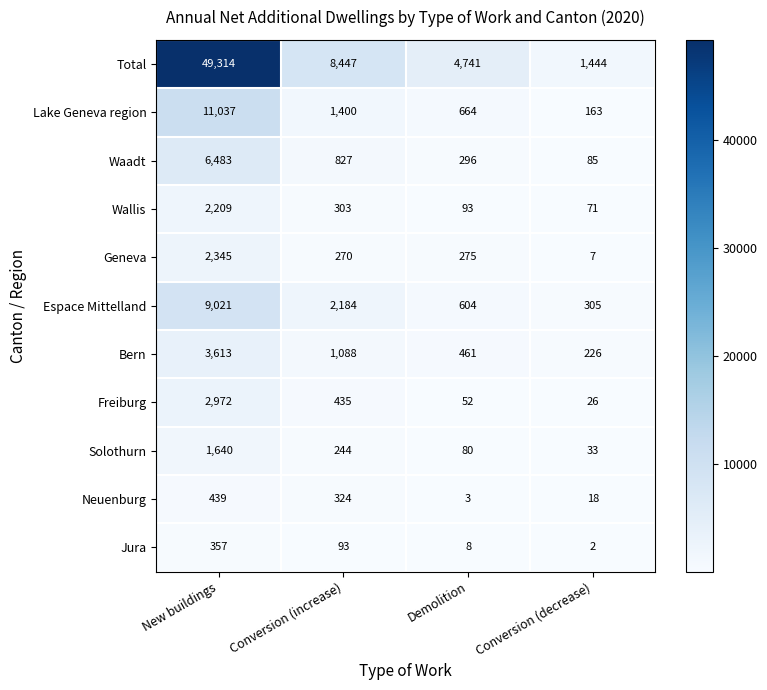

What is the average value of the Geneva series?

724